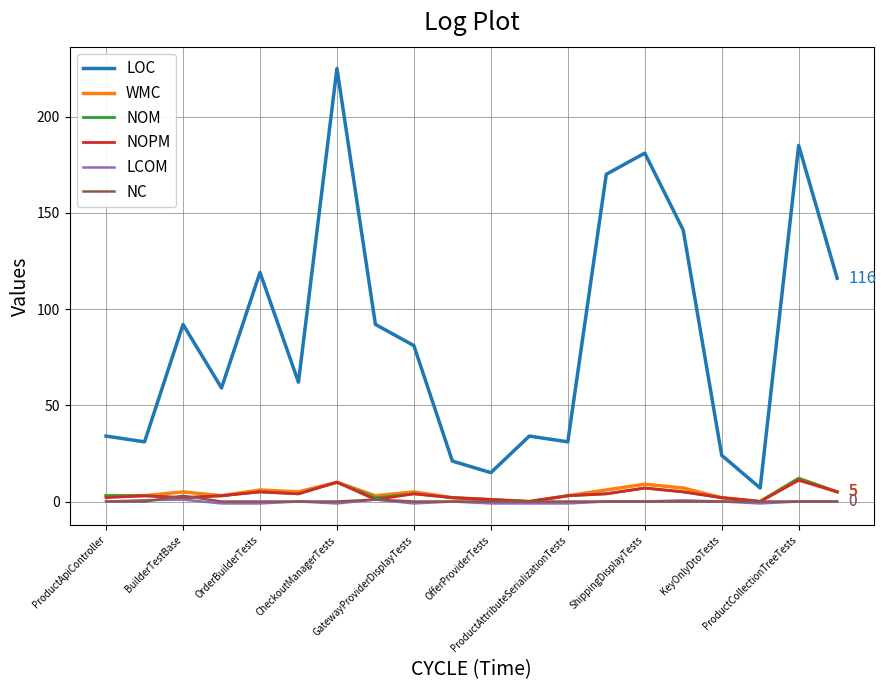

What is the sum of all NOPM values?

74.0